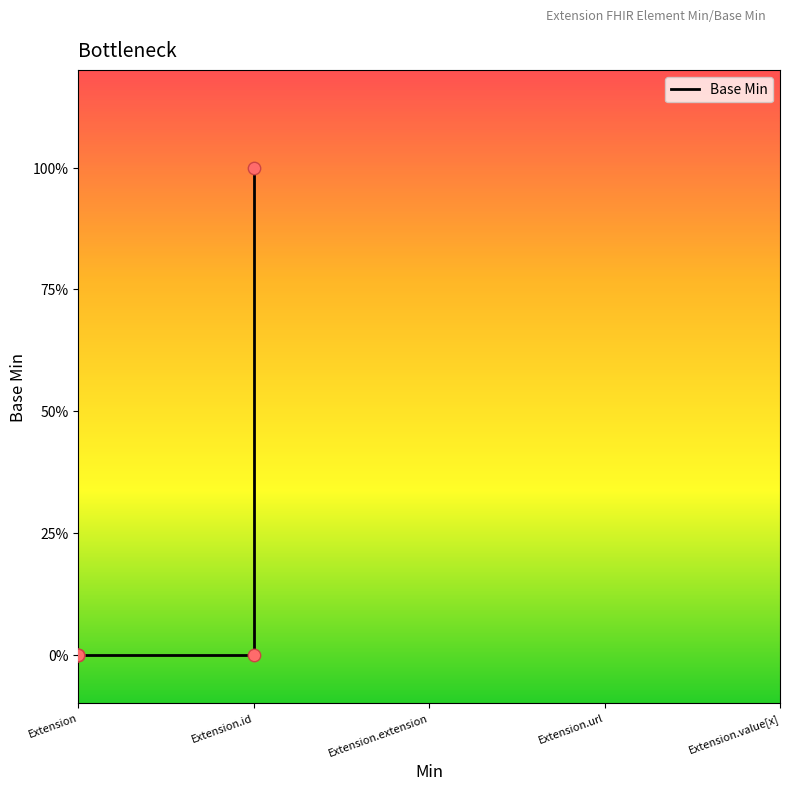

Which has a higher value, Extension.id or Extension?

Extension.id